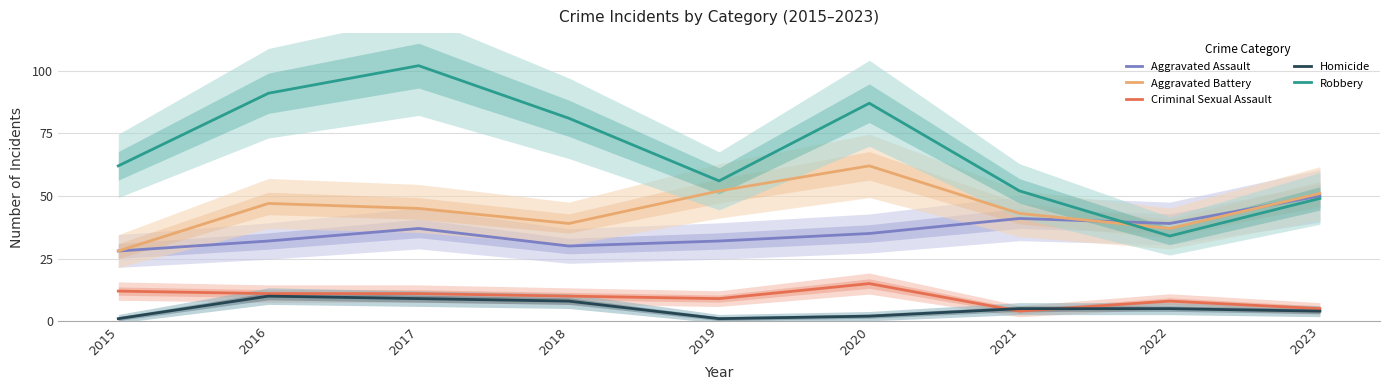

What is the difference between the maximum and second lowest values in the Aggravated Assault series?

20